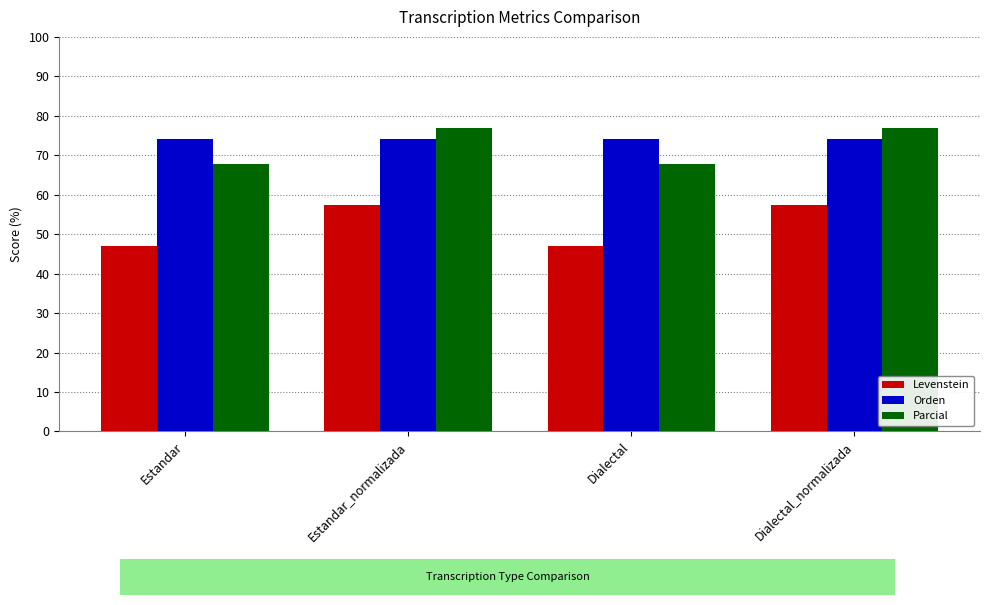

Where does the Parcial series first go above 76?

Estandar_normalizada